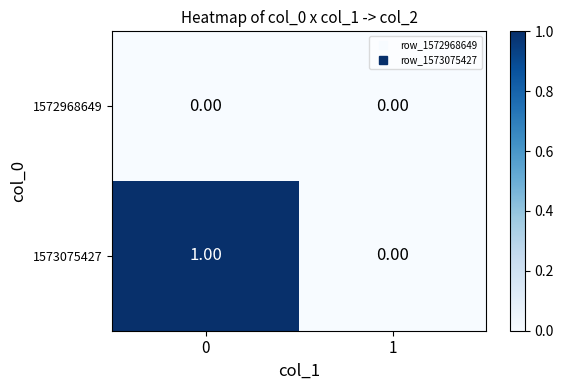

List the series in order of their peak value, lowest first.

1572968649, 1573075427